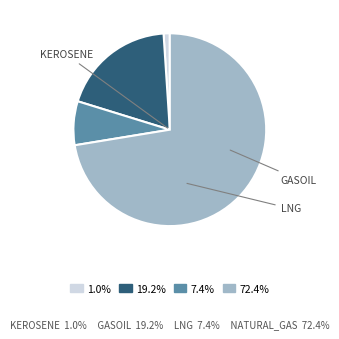

How many segments does this pie chart have?

4